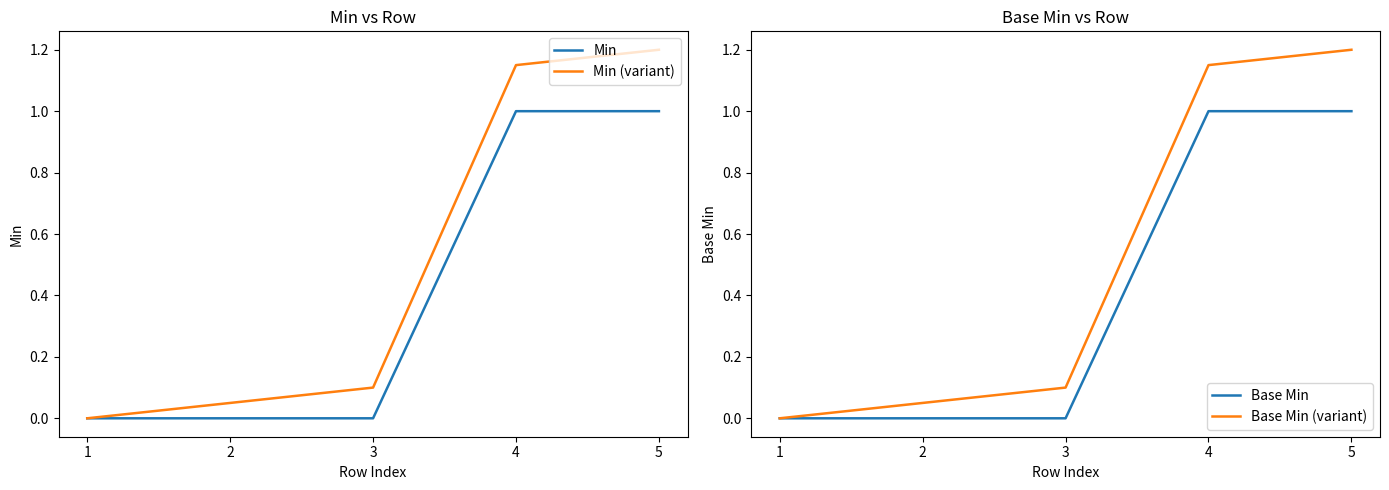

Rank the categories by Base Min value from lowest to highest.

1, 2, 3, 4, 5